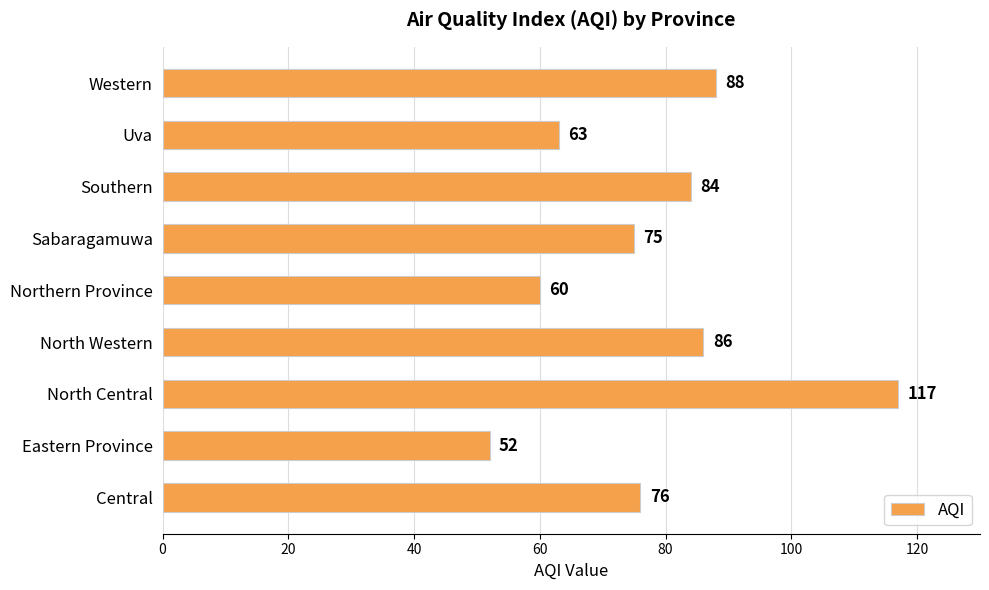

List the labels in order of value, largest first.

North Central, Western, North Western, Southern, Central, Sabaragamuwa, Uva, Northern Province, Eastern Province